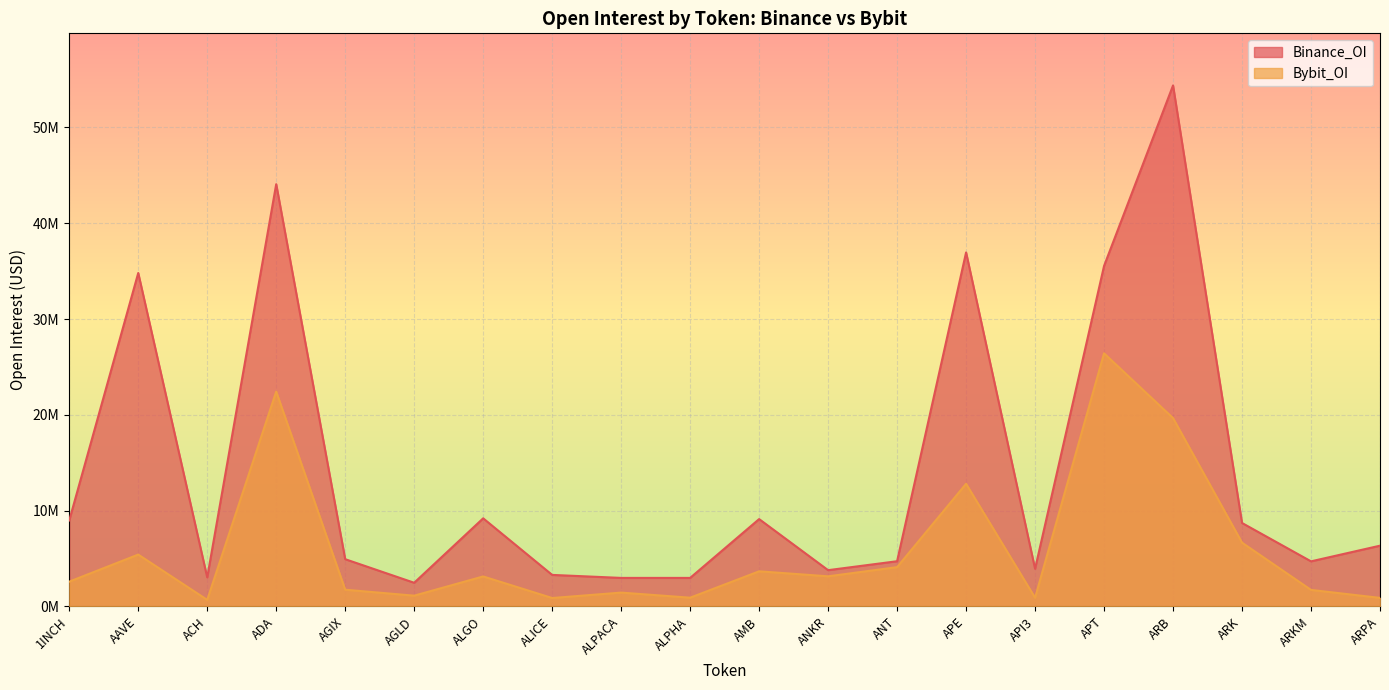

What position from the left is APT?

16